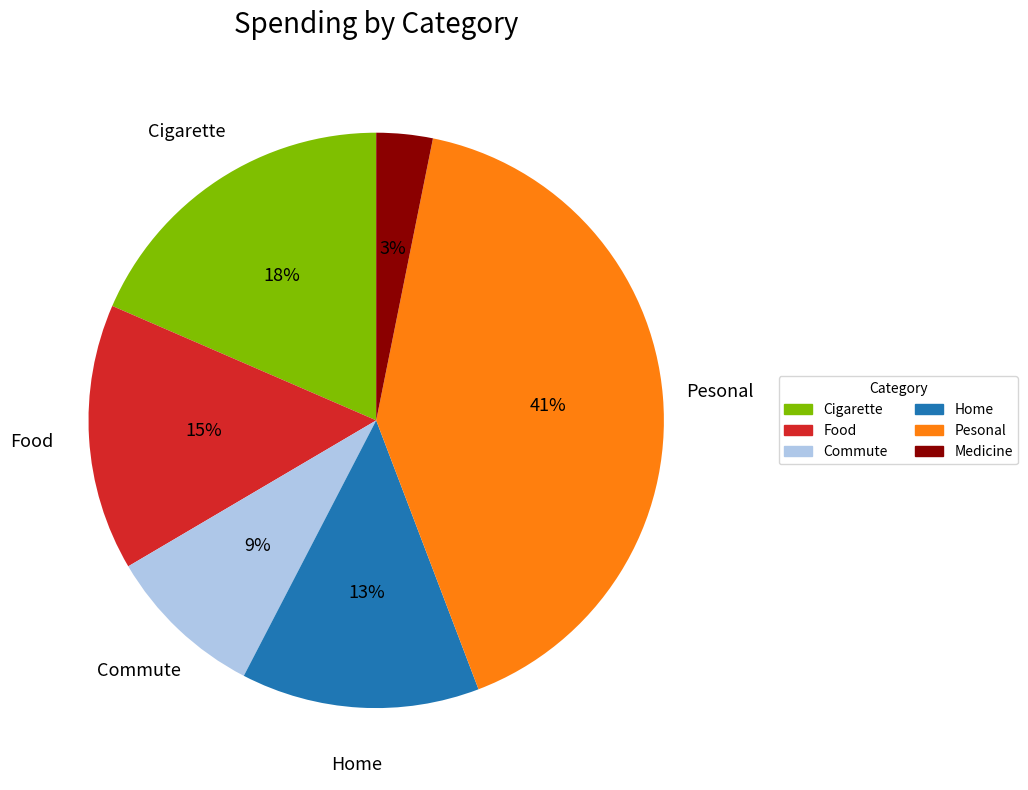

To the nearest percent, what is the difference between the Home and Medicine slice percentages?

10%